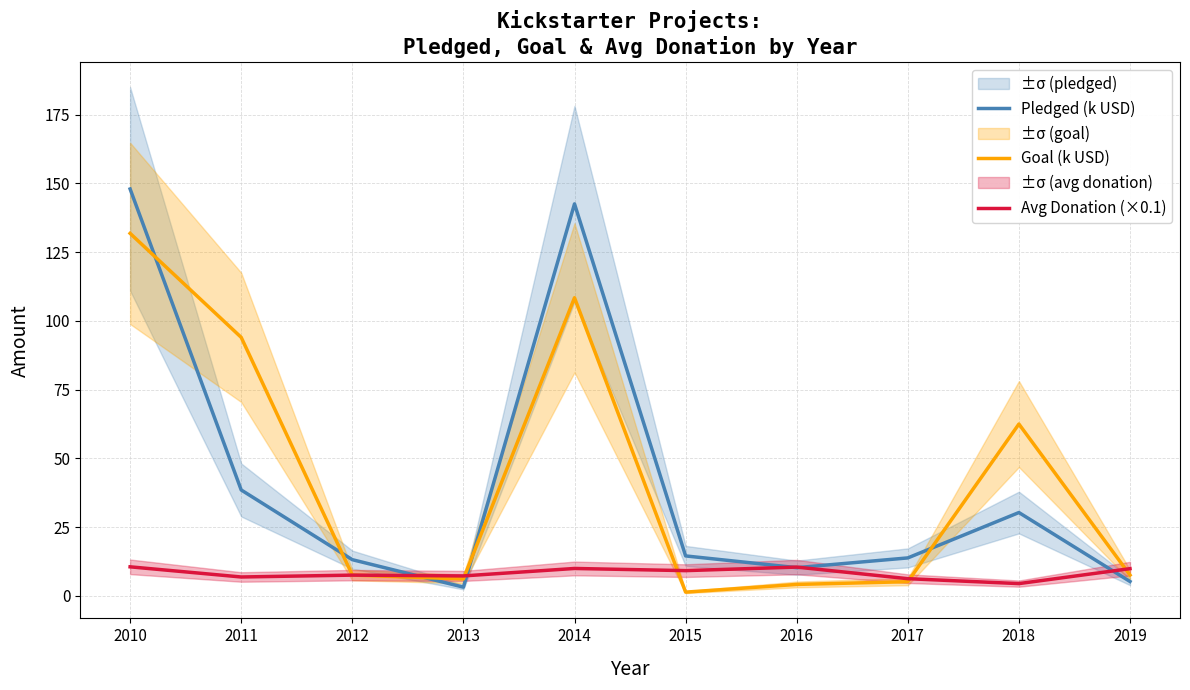

Rank the categories by Pledged (k USD) value from highest to lowest.

2010, 2014, 2011, 2018, 2015, 2017, 2012, 2016, 2019, 2013